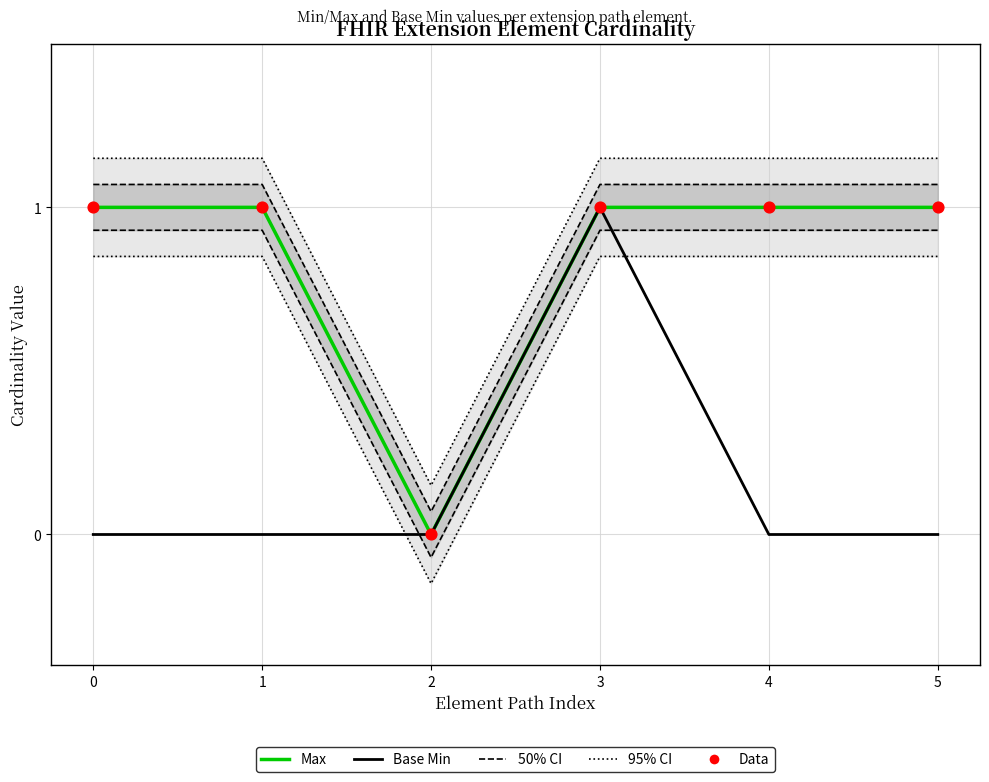

Which series has the largest Y range (max minus min)?

Max